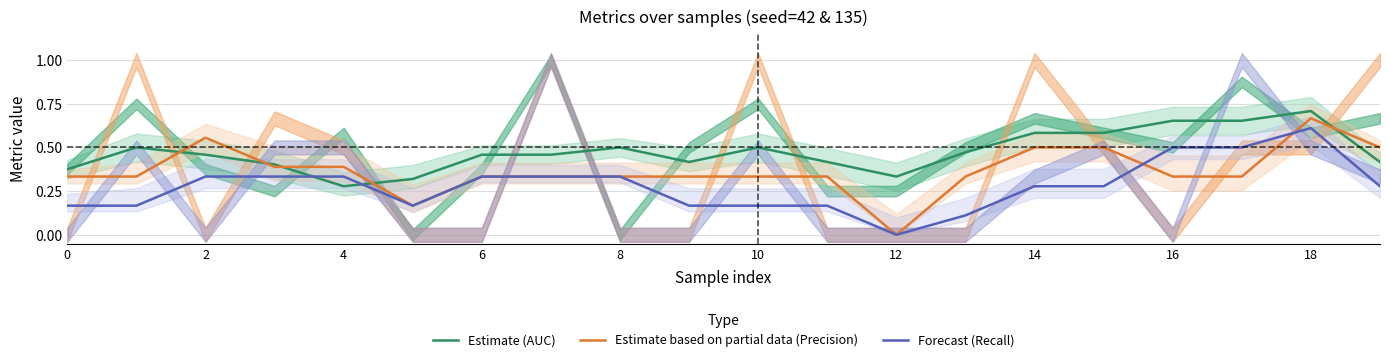

How many values in the Estimate based on partial data (Precision) series exceed 0?

19